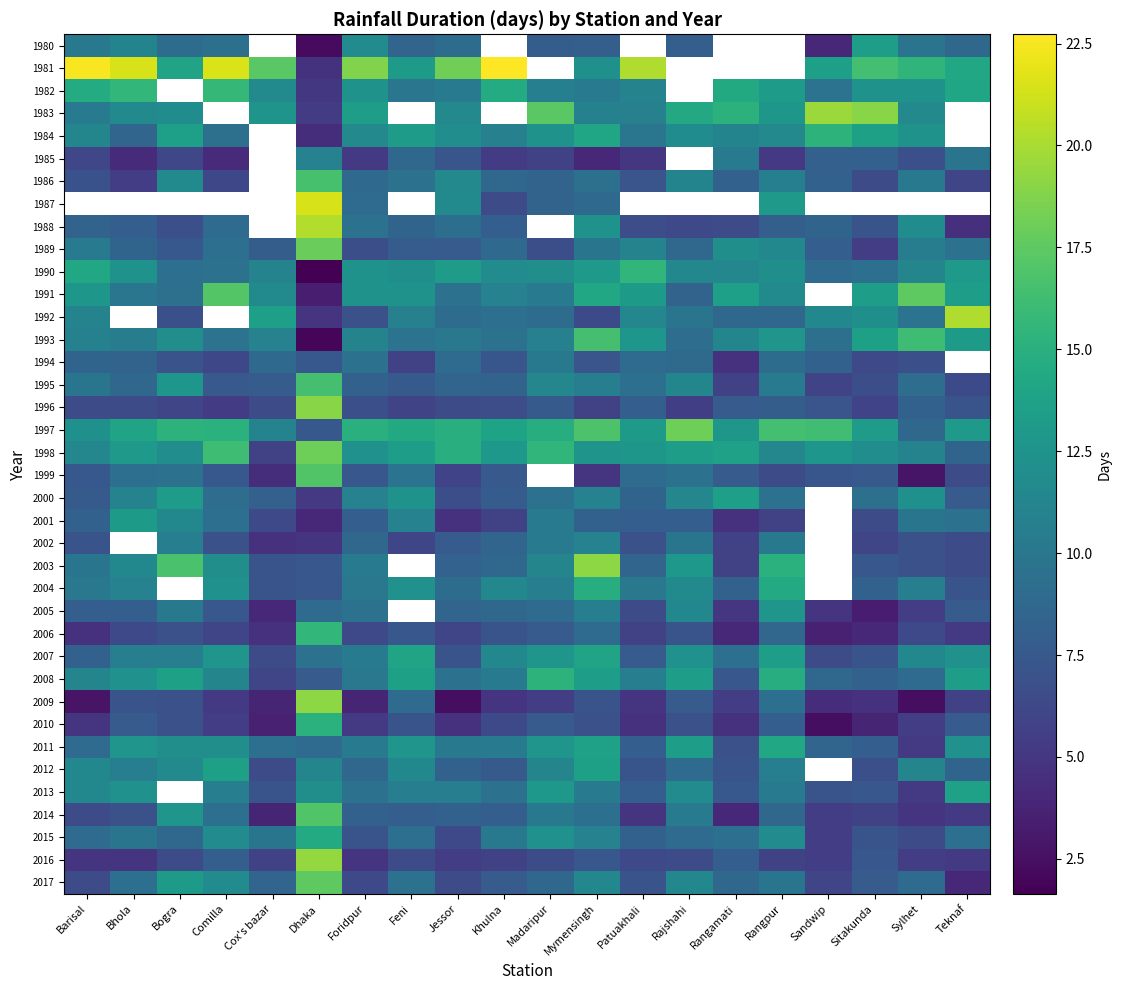

How many data points in 2008 are less than 11?

10